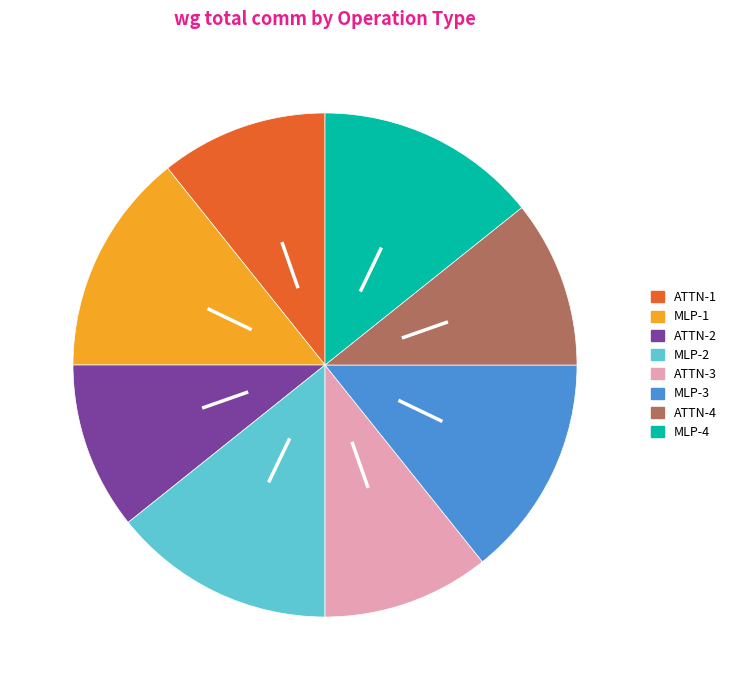

Does any single category account for the majority?

No